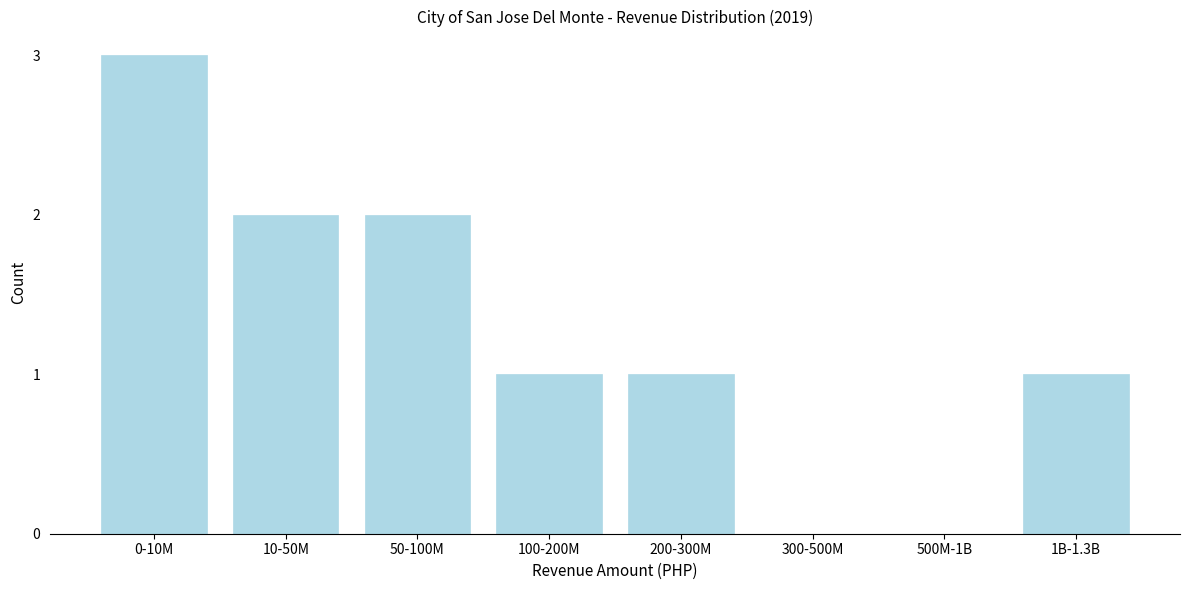

Reading left to right, list all the values displayed in this chart.

0-10M=3	10-50M=2	50-100M=2	100-200M=1	200-300M=1	300-500M=0	500M-1B=0	1B-1.3B=1